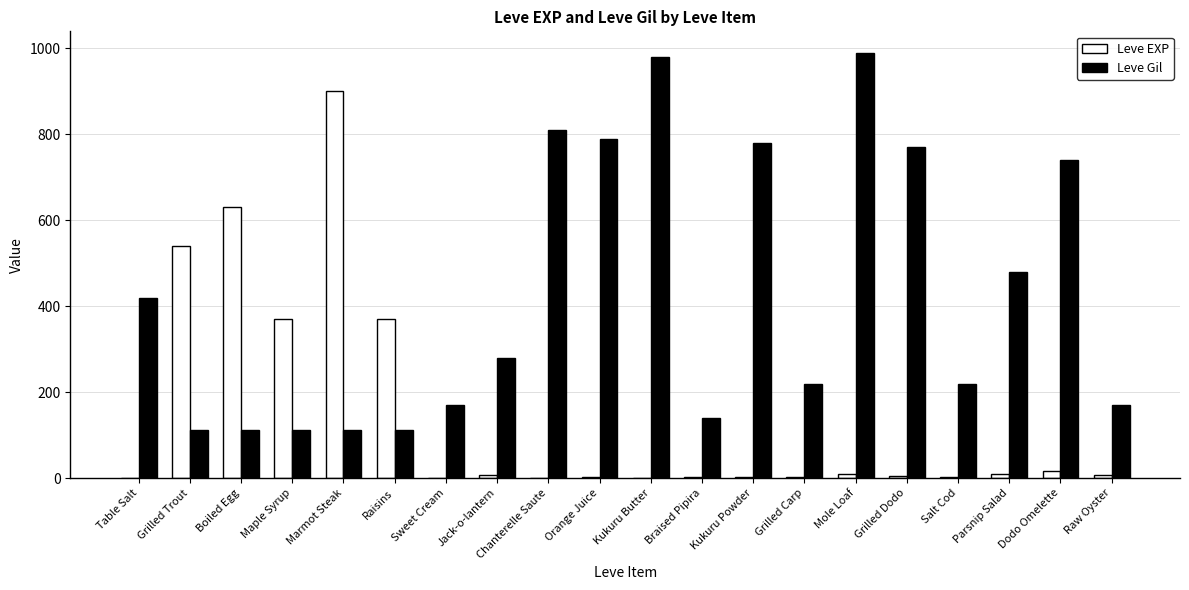

How many categories are shown in the chart?

20